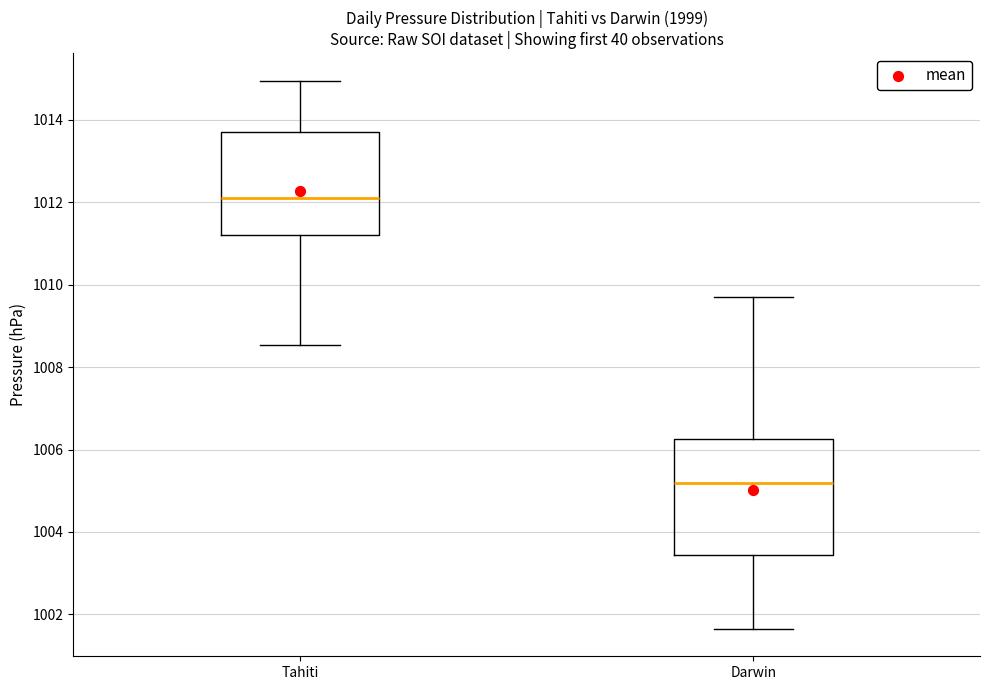

Where is the upper edge of the box for Darwin on the y-axis? The values are not printed on the chart, so give them approximately, as read against the axis.

1006.2